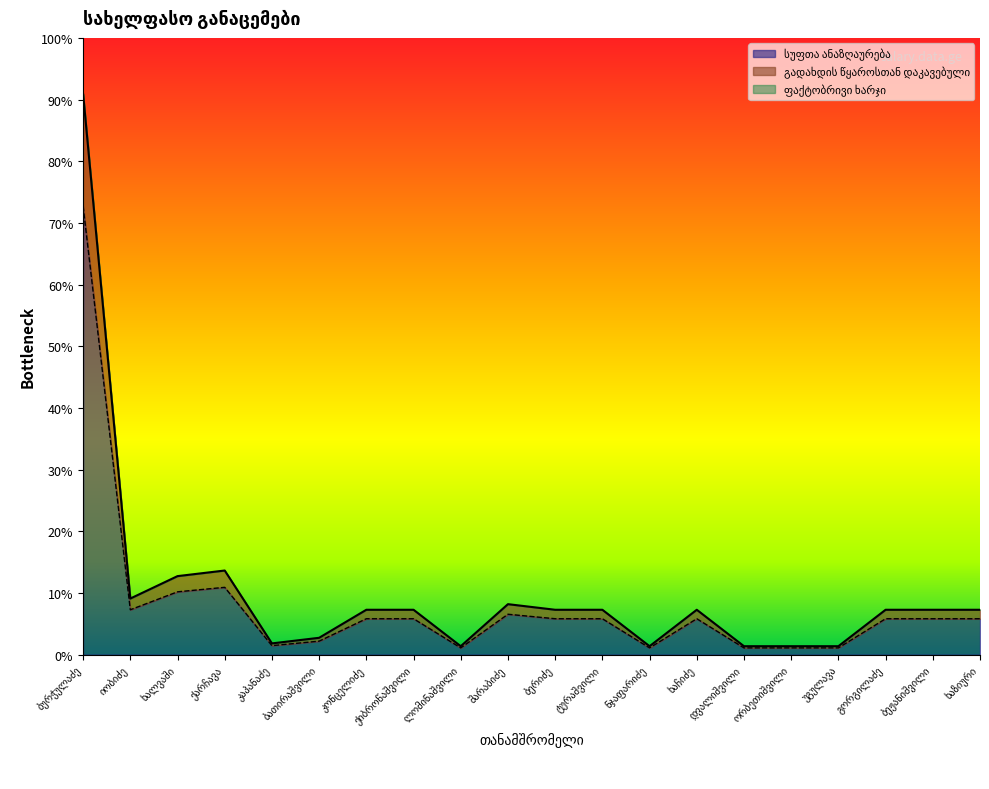

What is the label of the 4th point from the left?

ქარჩავა